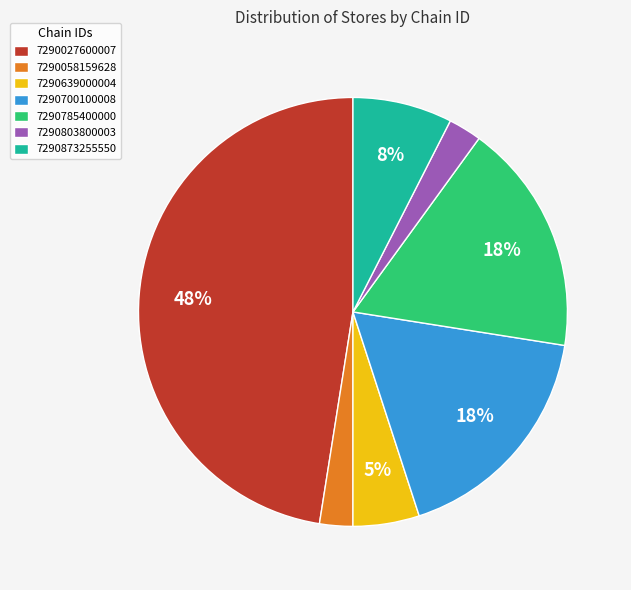

What is the largest slice in the pie chart?

7290027600007